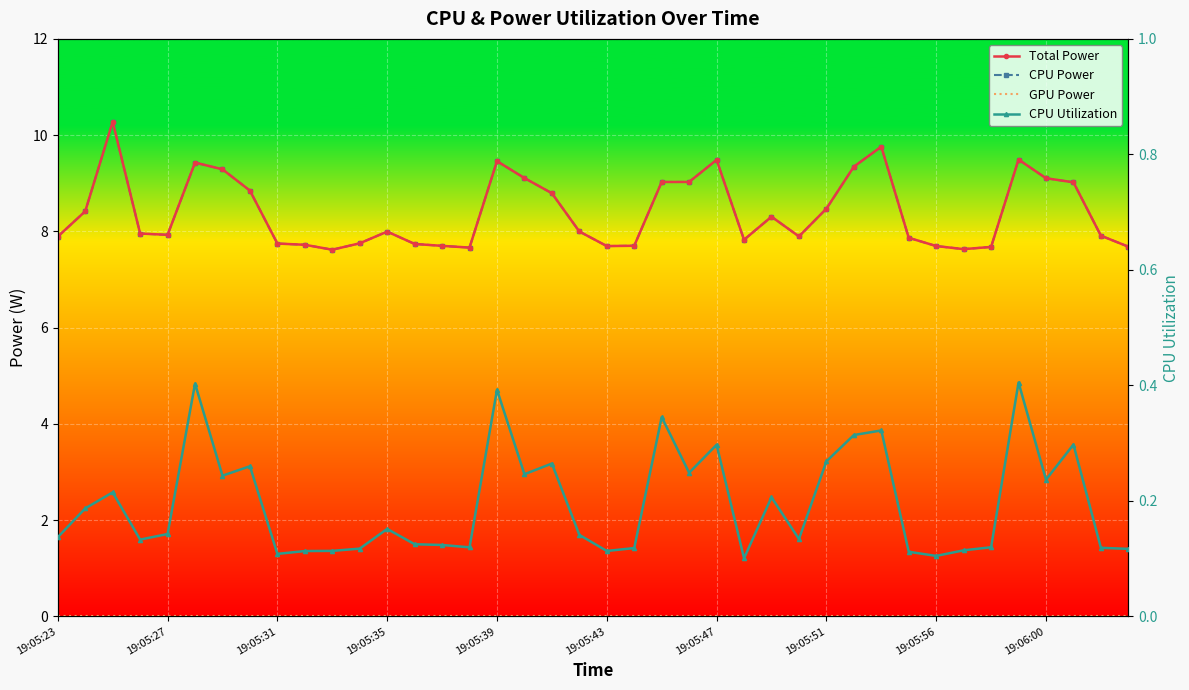

True or false: Total Power has more than 2 interior local peaks.

True